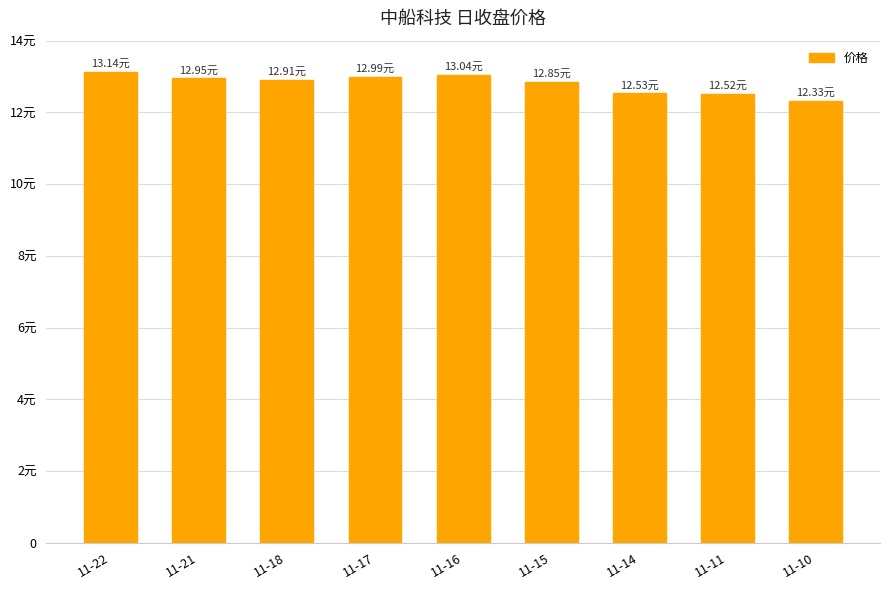

What is the change in value from 11-21 to 11-16?

+0.1